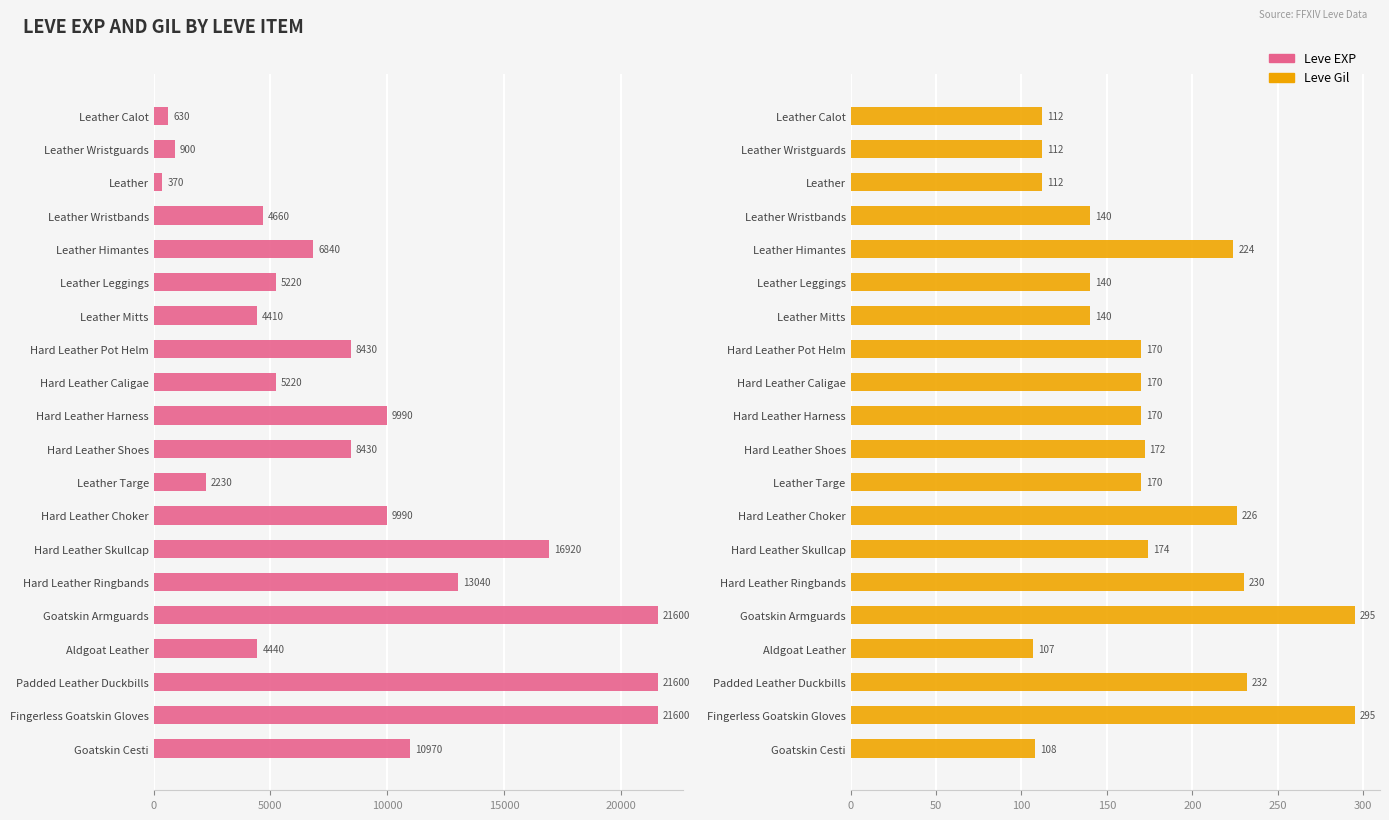

Is the value of Leve EXP at Leather Wristbands greater than the value of Leve Gil at Leather Mitts?

Yes